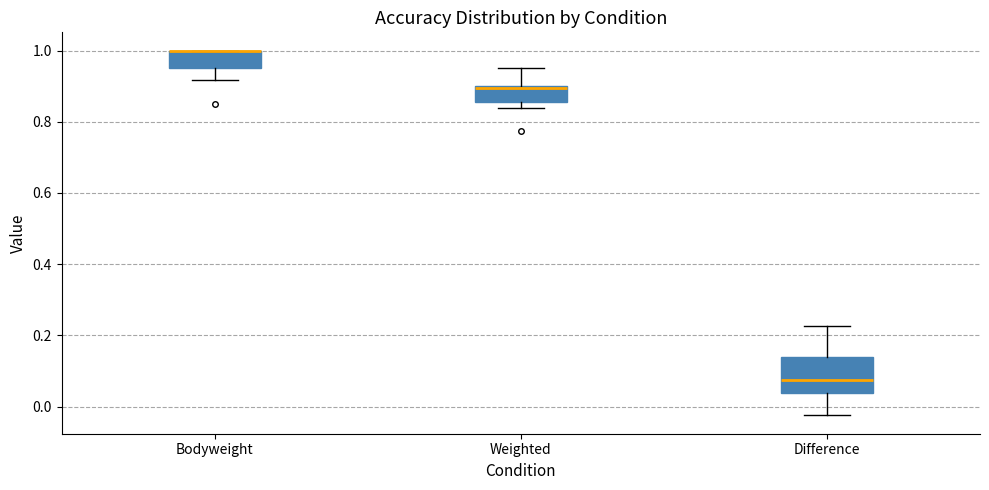

Where does the upper whisker of the box for Weighted end on the y-axis? The values are not printed on the chart, so give them approximately, as read against the axis.

0.96